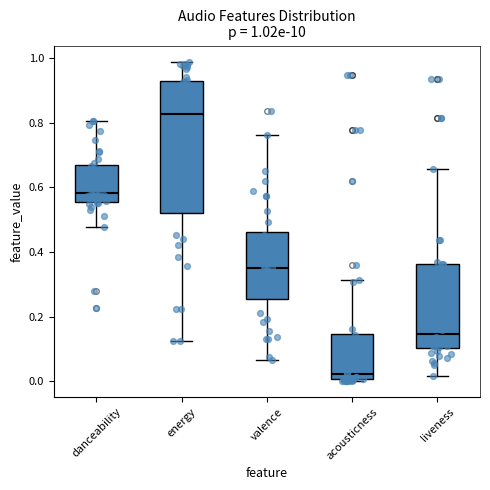

Which box has the highest median line?

energy